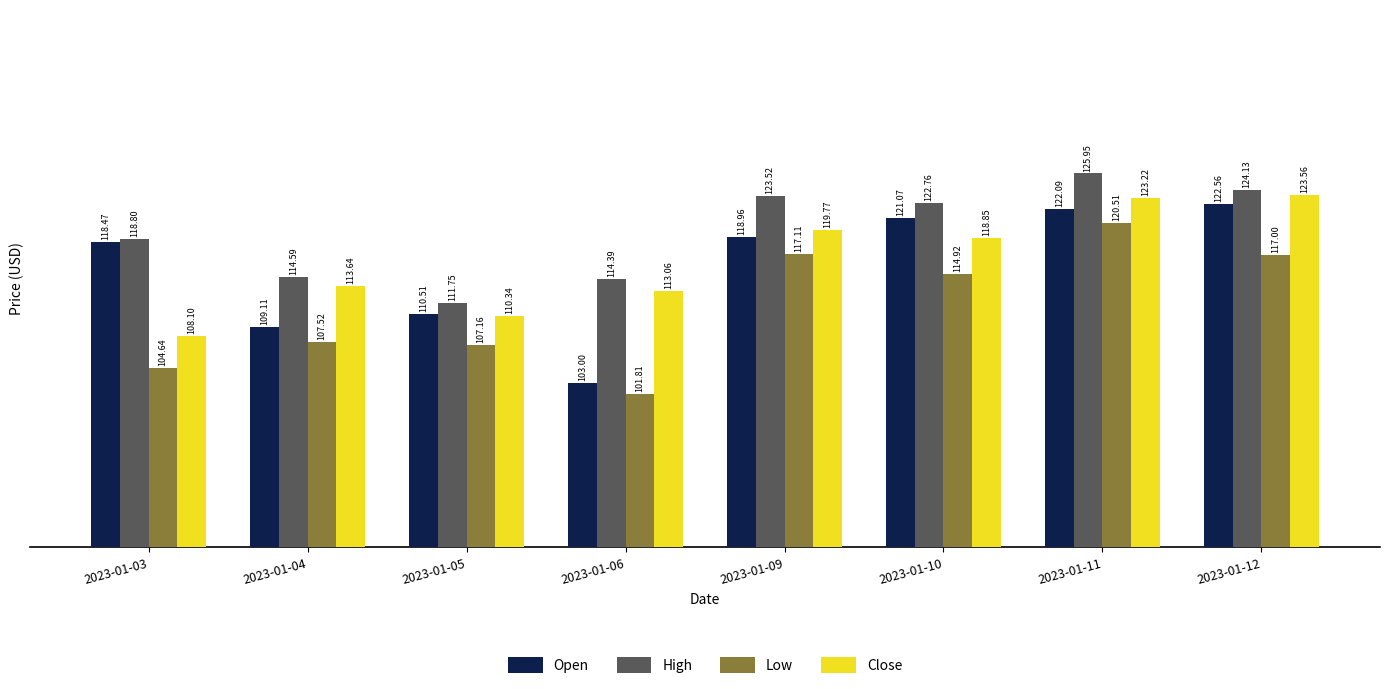

At which category does the chart reach its minimum across all series?

2023-01-06